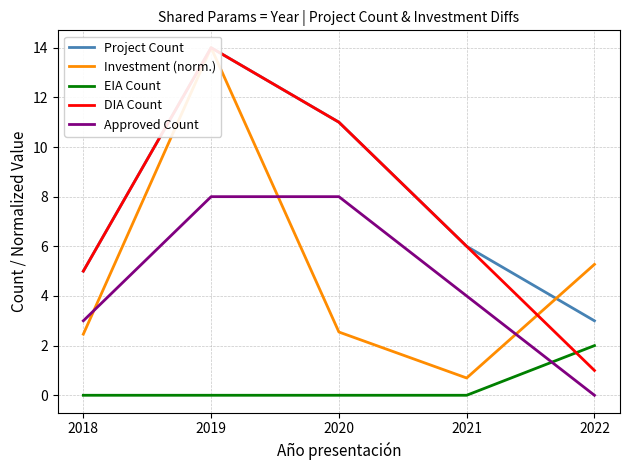

Which series ends up on top after the final intersection of EIA Count and Approved Count?

EIA Count